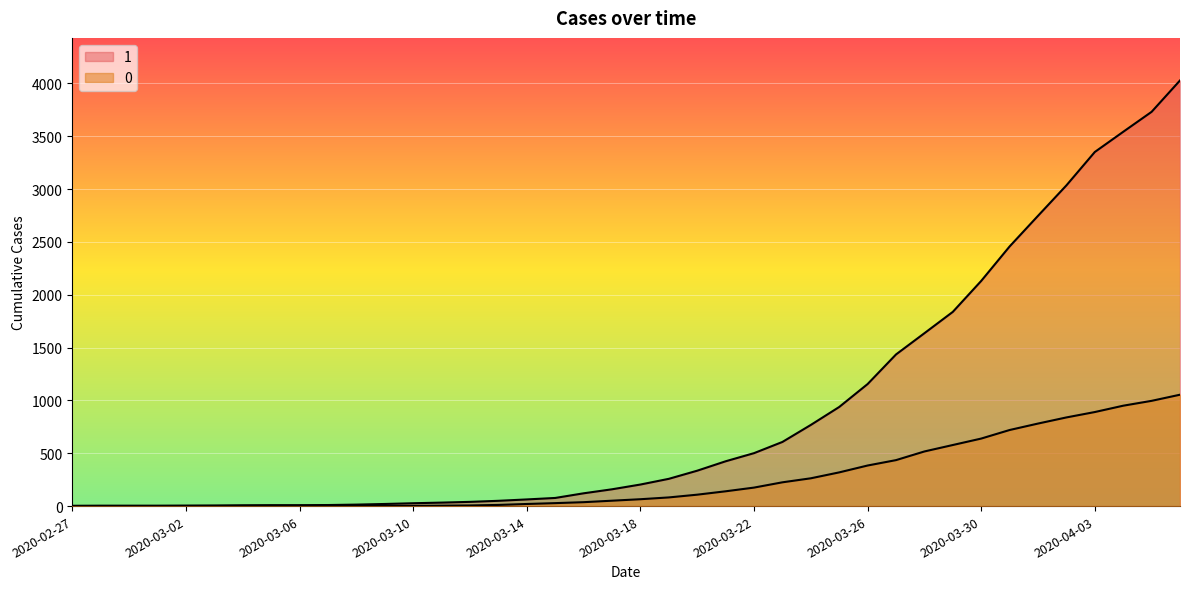

True or false: 0 has more than 0 points higher than both neighbors.

False